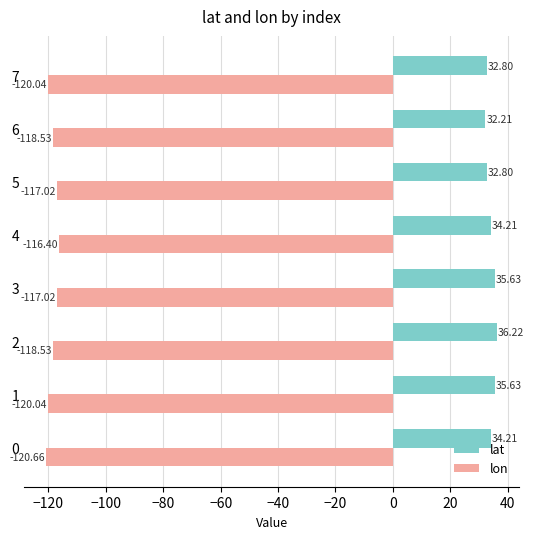

How many data points in lon are less than -118?

5